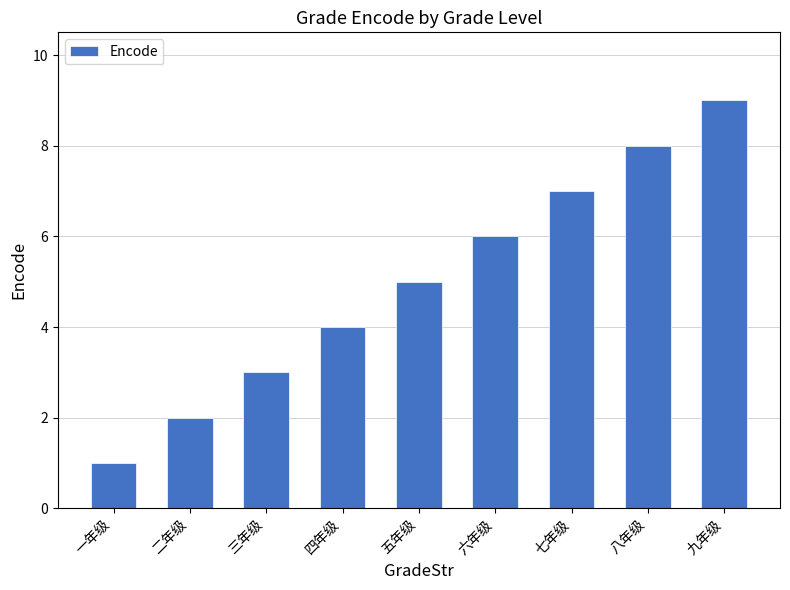

Reading left to right, extract all data points from this chart.

一年级=1	二年级=2	三年级=3	四年级=4	五年级=5	六年级=6	七年级=7	八年级=8	九年级=9